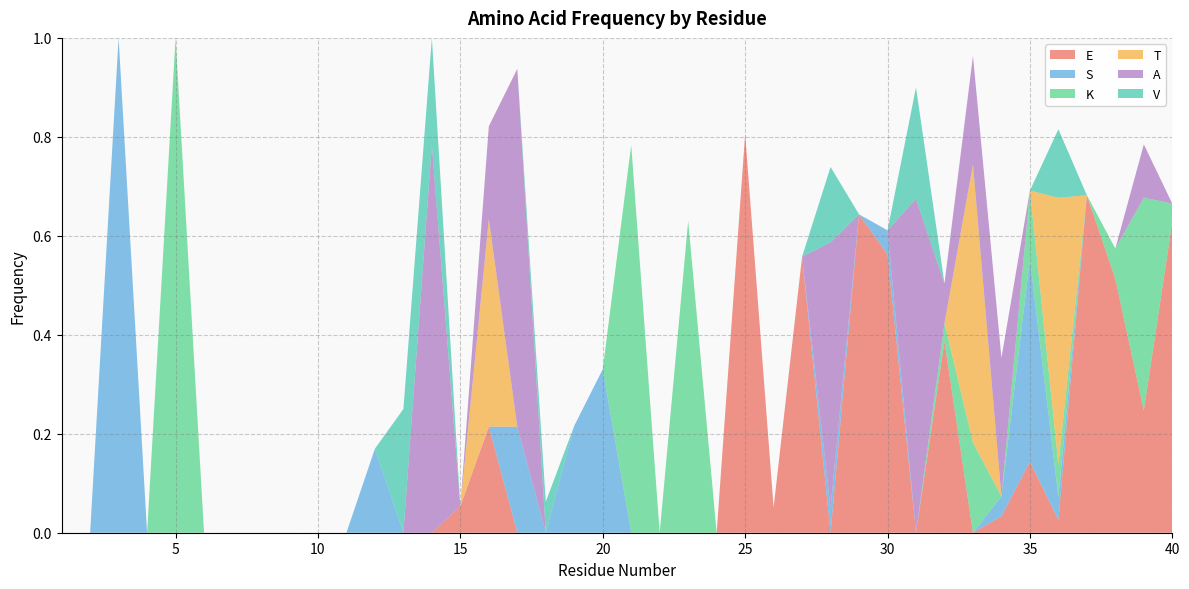

Reading left to right, transcribe all the data shown in this chart.

E: 1=0.0	2=0.0	3=0.0	4=0.0	5=0.0	6=0.0	7=0.0	8=0.0	9=0.0	10=0.0	11=0.0	12=0.0	13=0.0	14=0.0	15=0.1	16=0.2	17=0.0	18=0.0	19=0.0	20=0.0	21=0.0	22=0.0	23=0.0	24=0.0	25=0.8	26=0.1	27=0.6	28=0.0	29=0.6	30=0.6	31=0.0	32=0.4	33=0.0	34=0.0	35=0.1	36=0.0	37=0.7	38=0.5	39=0.2	40=0.6
S: 1=0.0	2=0.0	3=1.0	4=0.0	5=0.0	6=0.0	7=0.0	8=0.0	9=0.0	10=0.0	11=0.0	12=0.2	13=0.0	14=0.0	15=0.0	16=0.0	17=0.2	18=0.0	19=0.2	20=0.3	21=0.0	22=0.0	23=0.0	24=0.0	25=0.0	26=0.0	27=0.0	28=0.1	29=0.0	30=0.0	31=0.0	32=0.0	33=0.0	34=0.0	35=0.4	36=0.0	37=0.0	38=0.0	39=0.0	40=0.0
K: 1=0.0	2=0.0	3=0.0	4=0.0	5=1.0	6=0.0	7=0.0	8=0.0	9=0.0	10=0.0	11=0.0	12=0.0	13=0.0	14=0.0	15=0.0	16=0.0	17=0.0	18=0.0	19=0.0	20=0.0	21=0.8	22=0.0	23=0.6	24=0.0	25=0.0	26=0.0	27=0.0	28=0.0	29=0.0	30=0.0	31=0.0	32=0.0	33=0.2	34=0.0	35=0.1	36=0.1	37=0.0	38=0.1	39=0.4	40=0.0
T: 1=0.0	2=0.0	3=0.0	4=0.0	5=0.0	6=0.0	7=0.0	8=0.0	9=0.0	10=0.0	11=0.0	12=0.0	13=0.0	14=0.0	15=0.0	16=0.4	17=0.0	18=0.0	19=0.0	20=0.0	21=0.0	22=0.0	23=0.0	24=0.0	25=0.0	26=0.0	27=0.0	28=0.0	29=0.0	30=0.0	31=0.0	32=0.0	33=0.6	34=0.0	35=0.0	36=0.5	37=0.0	38=0.0	39=0.0	40=0.0
A: 1=0.0	2=0.0	3=0.0	4=0.0	5=0.0	6=0.0	7=0.0	8=0.0	9=0.0	10=0.0	11=0.0	12=0.0	13=0.0	14=0.8	15=0.0	16=0.2	17=0.7	18=0.0	19=0.0	20=0.0	21=0.0	22=0.0	23=0.0	24=0.0	25=0.0	26=0.0	27=0.0	28=0.5	29=0.0	30=0.0	31=0.7	32=0.1	33=0.2	34=0.3	35=0.0	36=0.0	37=0.0	38=0.0	39=0.1	40=0.0
V: 1=0.0	2=0.0	3=0.0	4=0.0	5=0.0	6=0.0	7=0.0	8=0.0	9=0.0	10=0.0	11=0.0	12=0.0	13=0.2	14=0.2	15=0.0	16=0.0	17=0.0	18=0.1	19=0.0	20=0.0	21=0.0	22=0.0	23=0.0	24=0.0	25=0.0	26=0.0	27=0.0	28=0.2	29=0.0	30=0.0	31=0.2	32=0.0	33=0.0	34=0.0	35=0.0	36=0.1	37=0.0	38=0.0	39=0.0	40=0.0